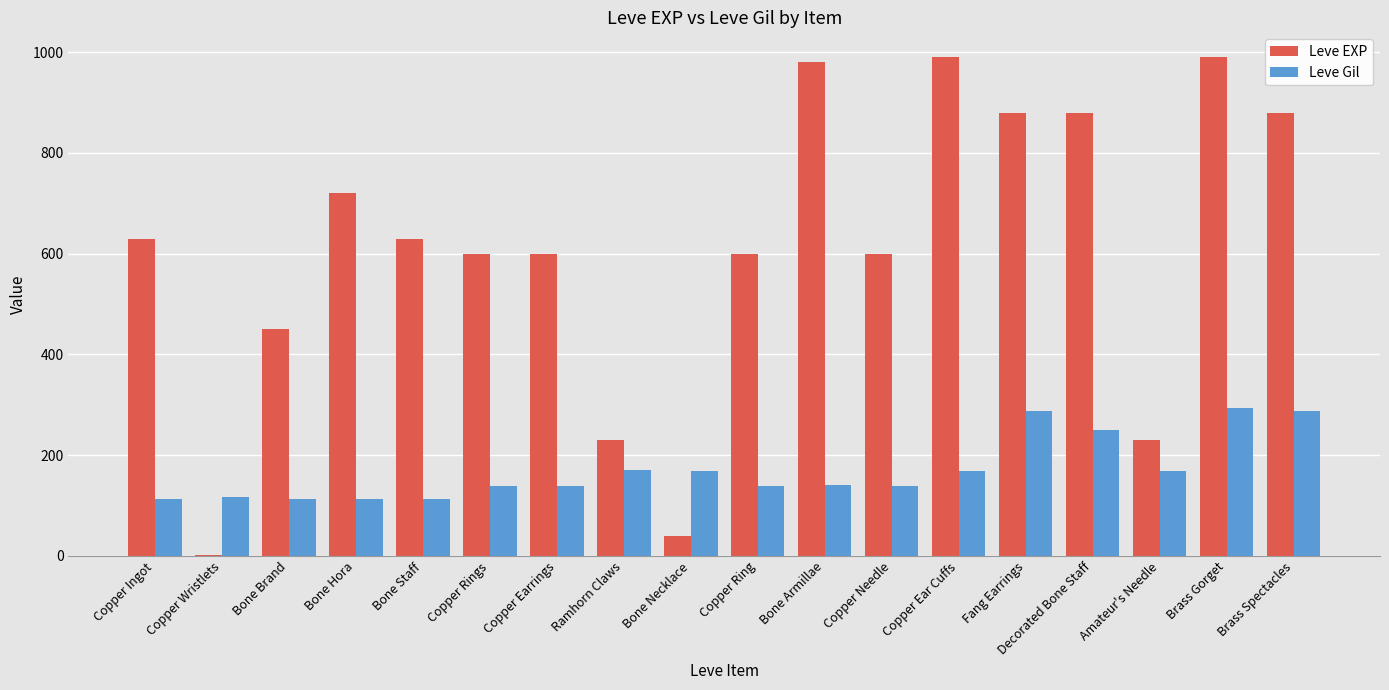

Is it true that Leve Gil equals 112 at Bone Hora?

True